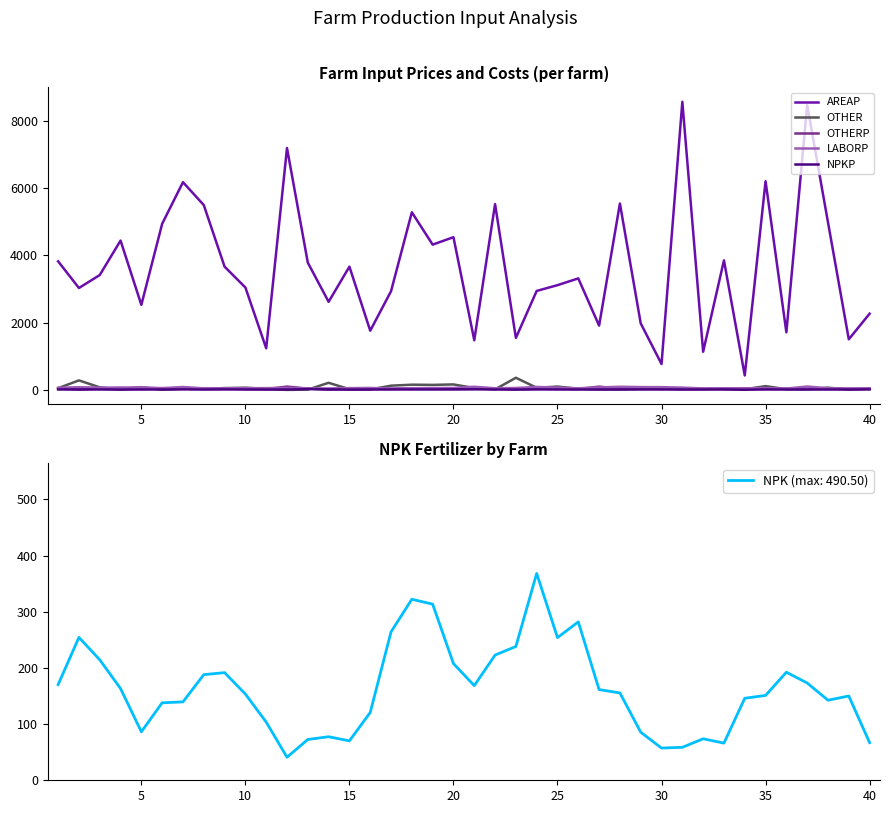

True or false: LABORP has a value of 128.8 at 28.

False